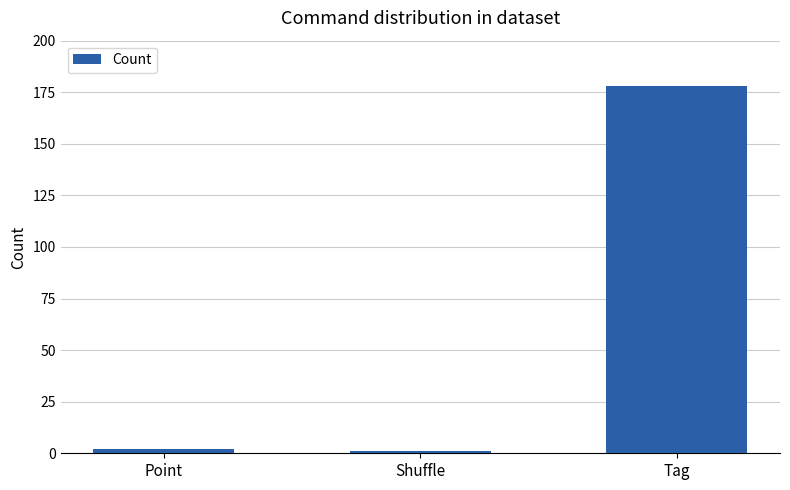

What is the difference between the maximum and second lowest values?

176